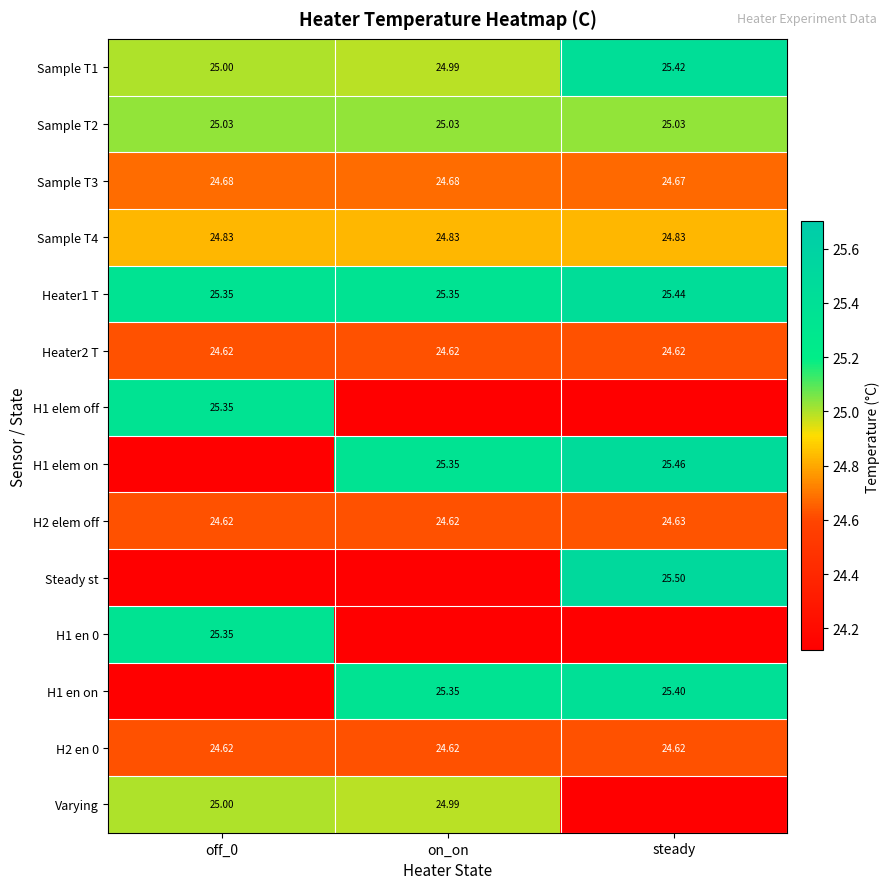

How many series are shown in this chart?

14